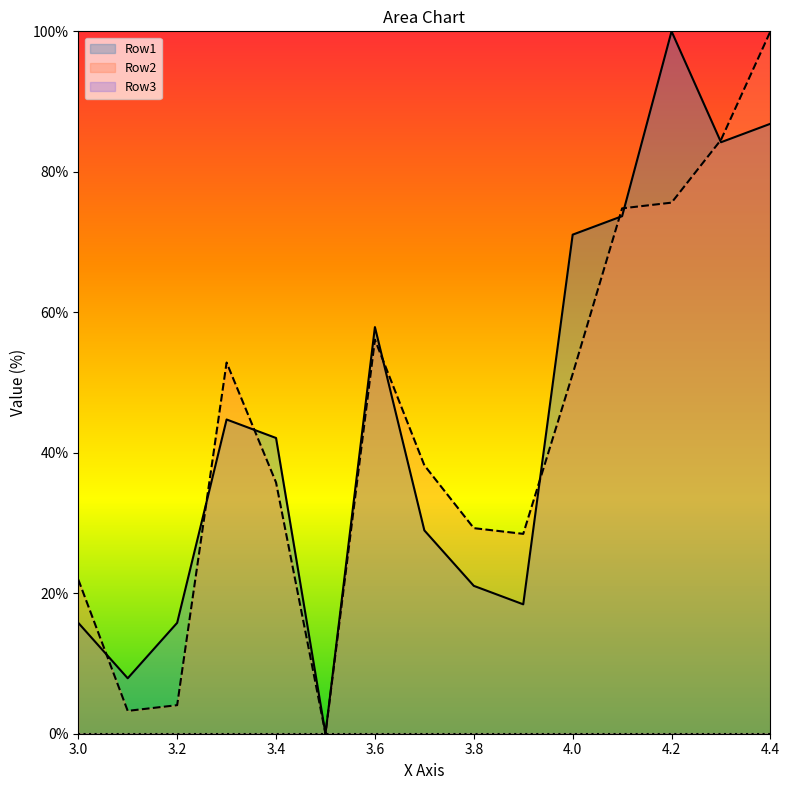

Which series has the largest range (max minus min)?

Row1